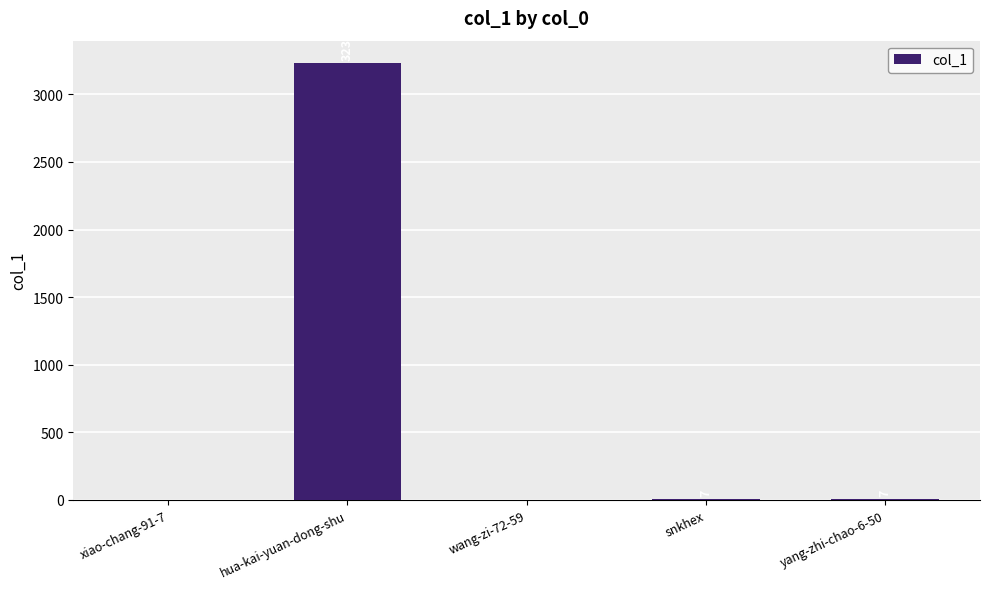

Which category has the highest value across all series?

hua-kai-yuan-dong-shu